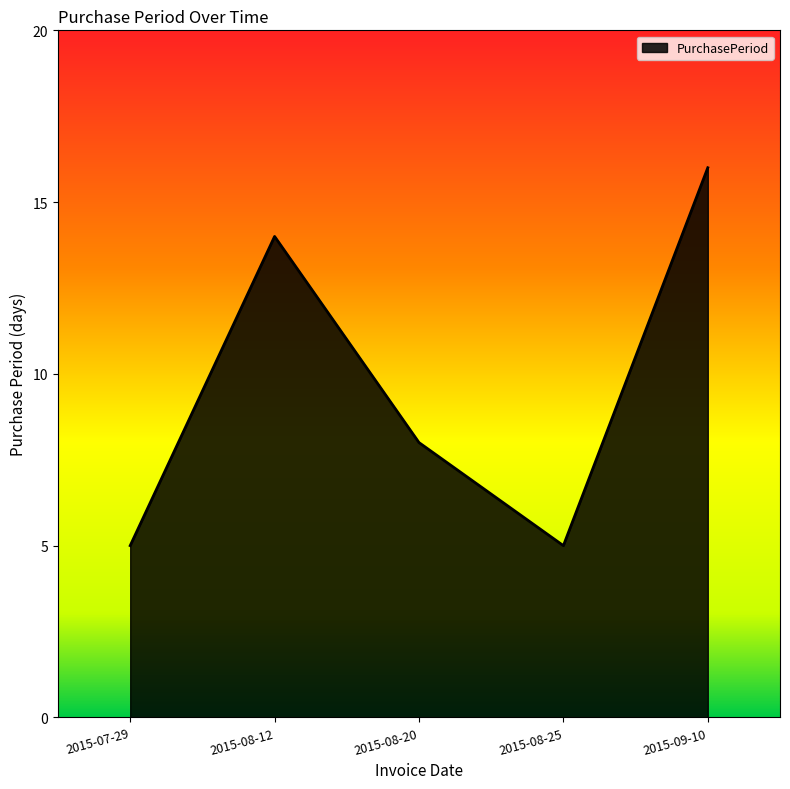

What is the greatest value displayed?

16